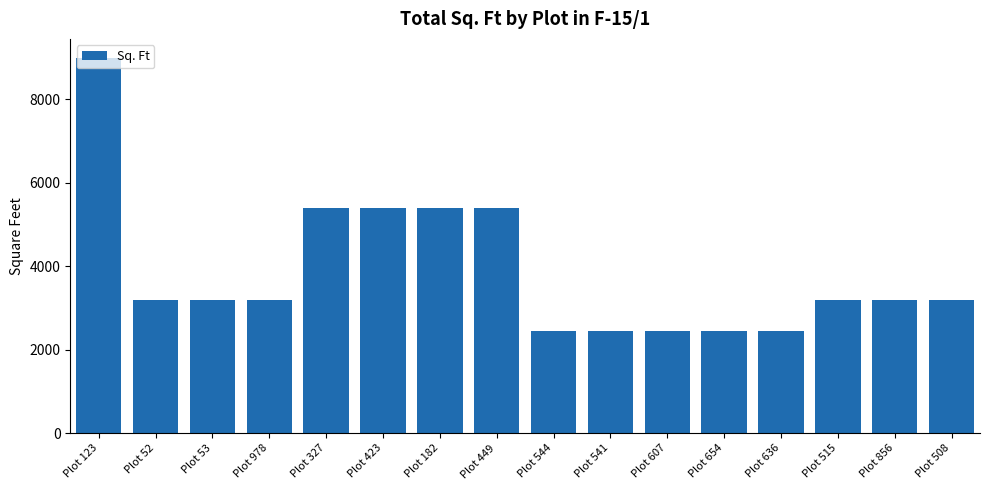

Count the number of categories in the chart.

16